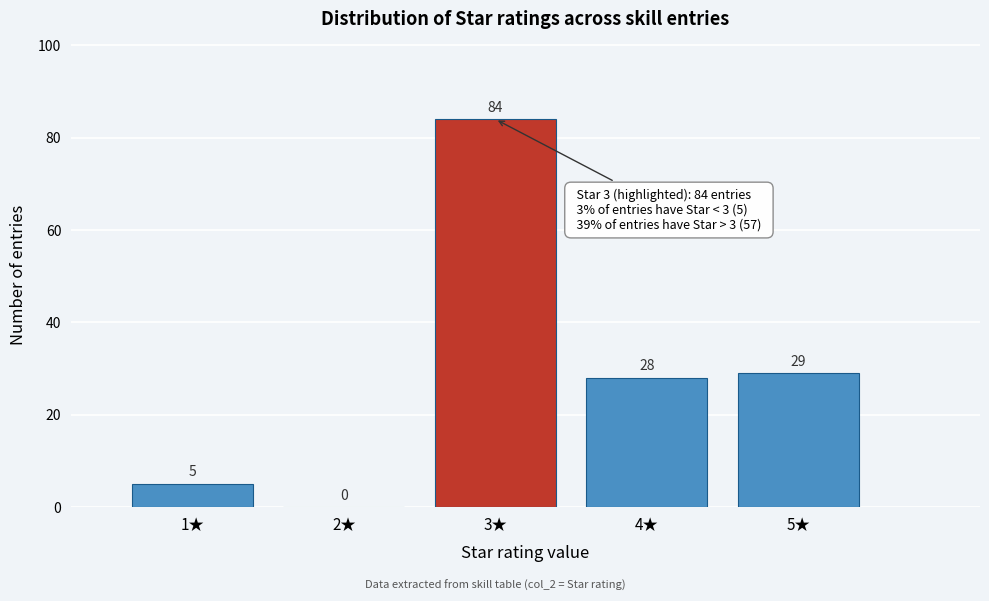

Which range on the x-axis has the tallest bar?

2.5 to 3.5